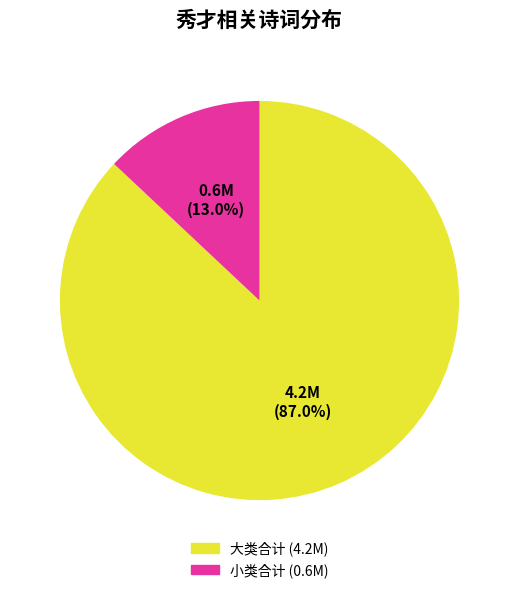

Does any single category account for the majority?

Yes